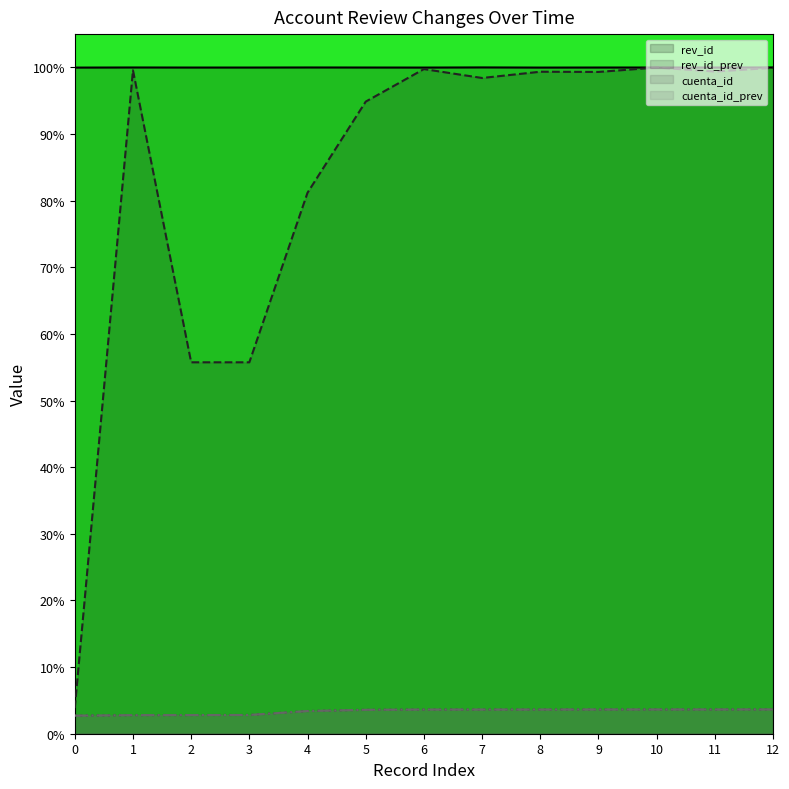

At which category does the chart reach its peak across all series?

7